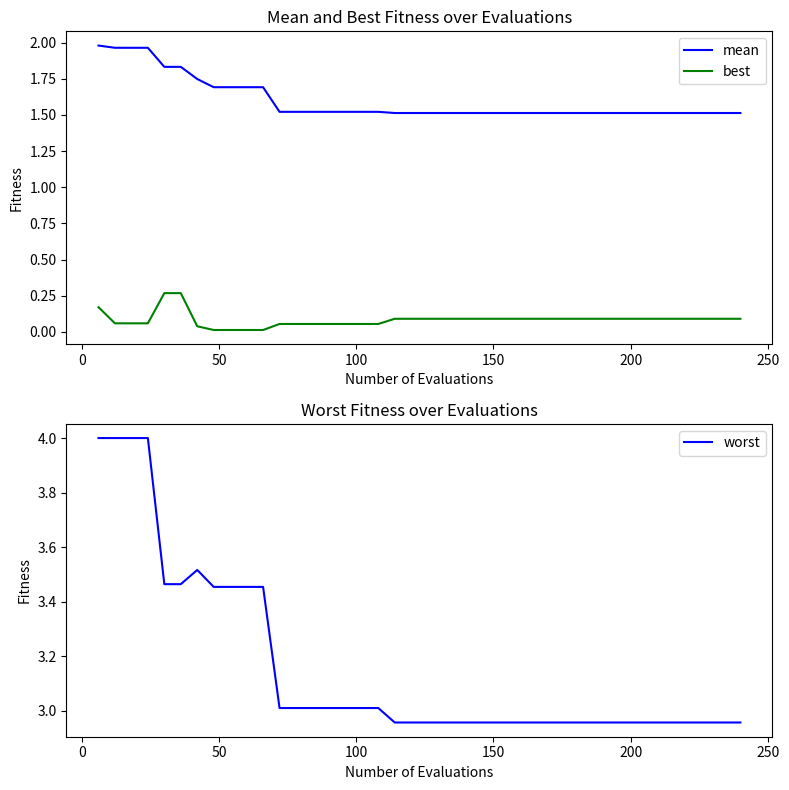

True or false: mean and best cross at least once.

False